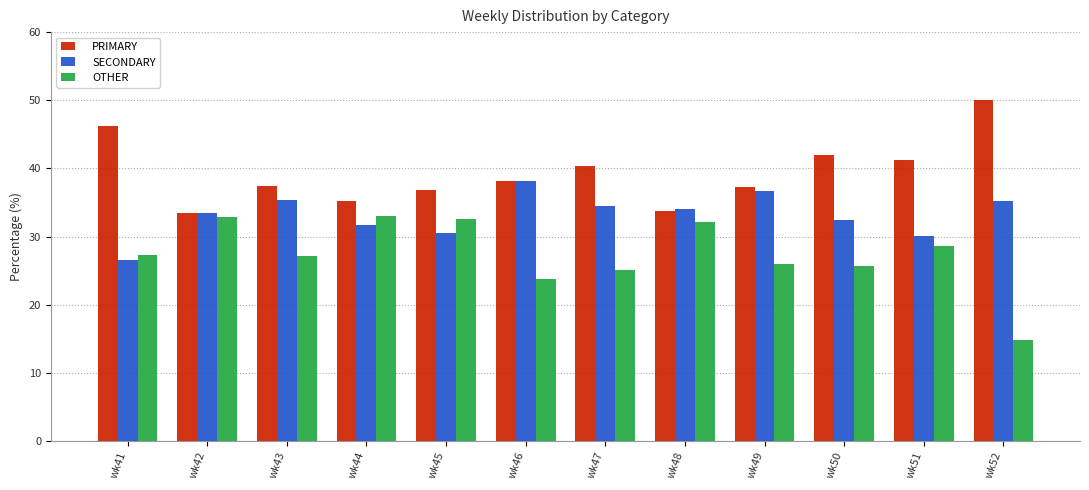

What is the lowest value of the OTHER series?

14.8